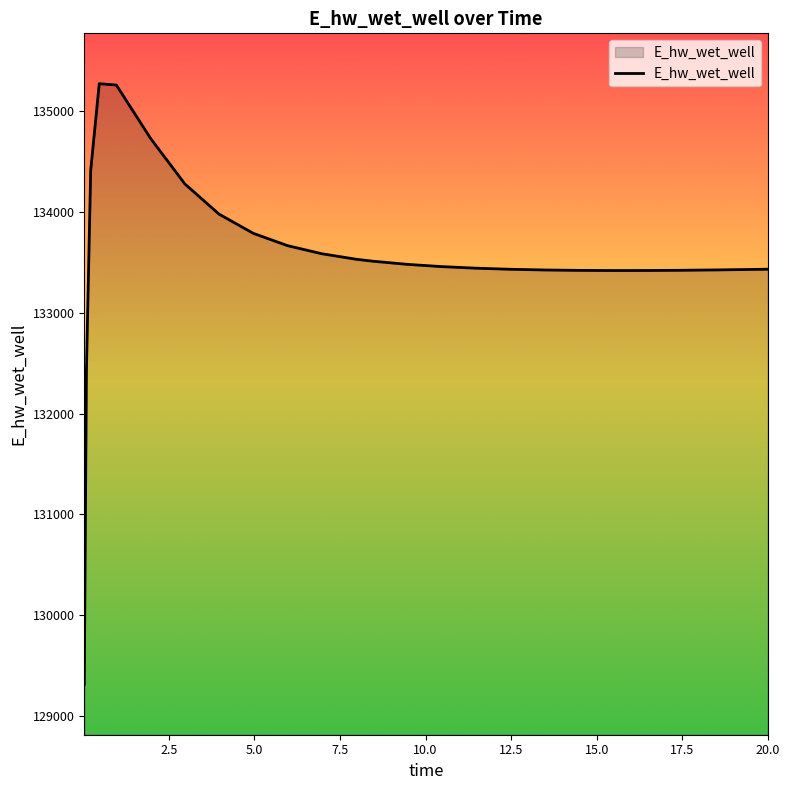

What is the minimum value shown in the chart?

129311.4